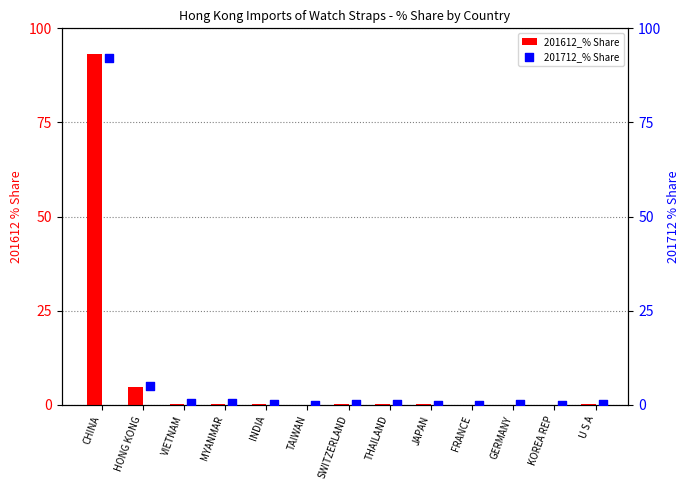

Which series contains the lowest Y value?

201612_% Share